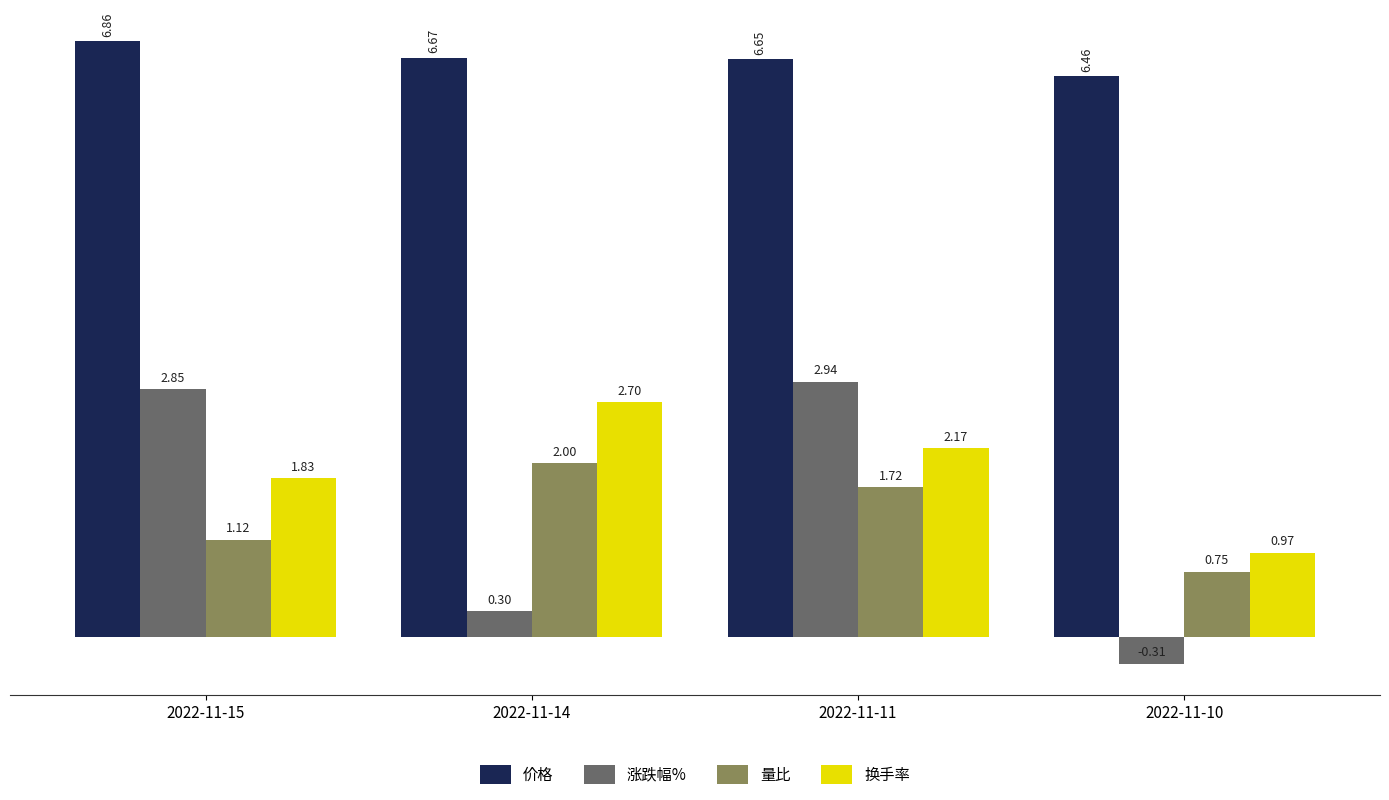

Are the bars horizontal?

No